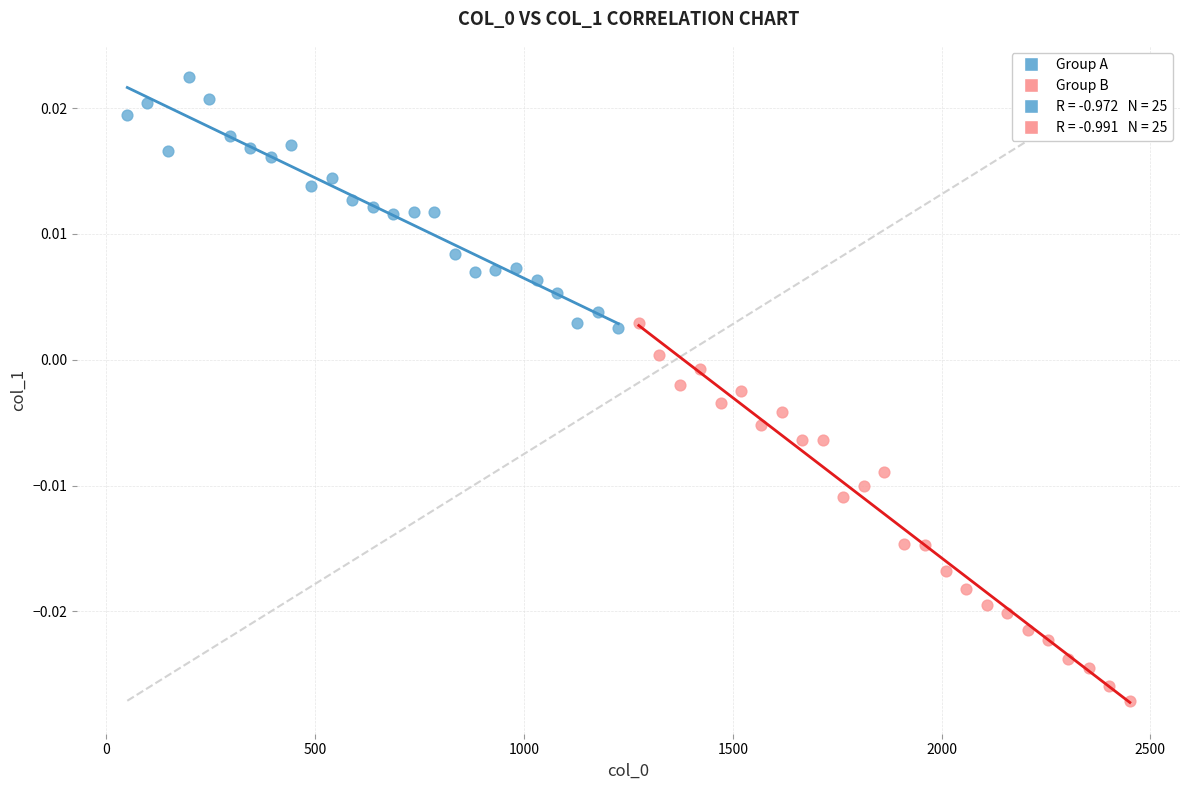

Which series reaches the maximum Y coordinate?

Group A